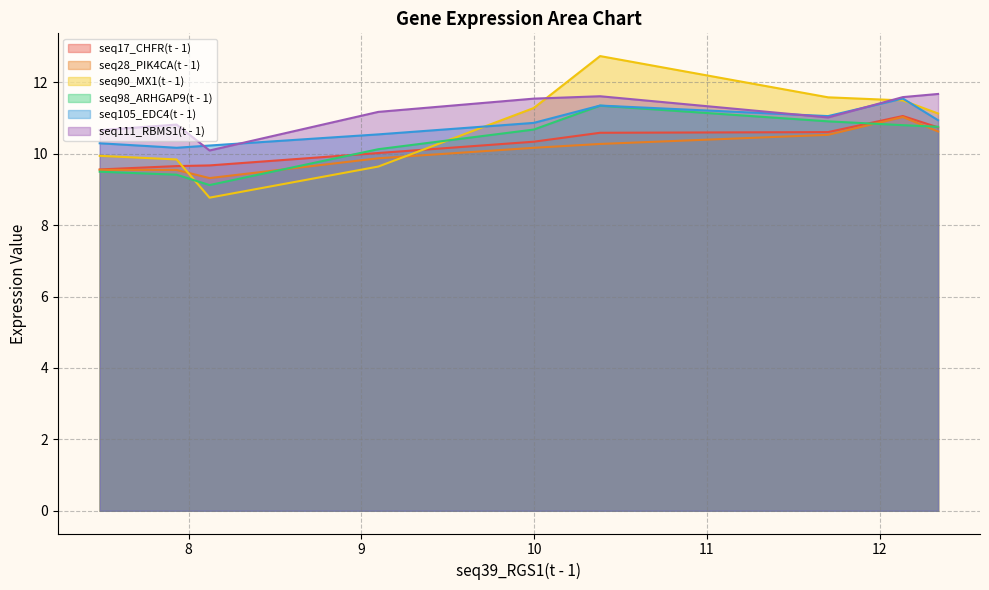

Which series has the largest total across all categories?

seq111_RBMS1(t - 1)